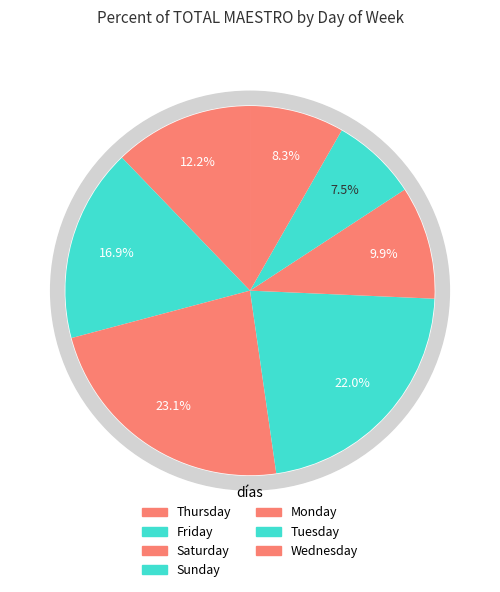

Is there any slice that represents more than half of the pie?

No